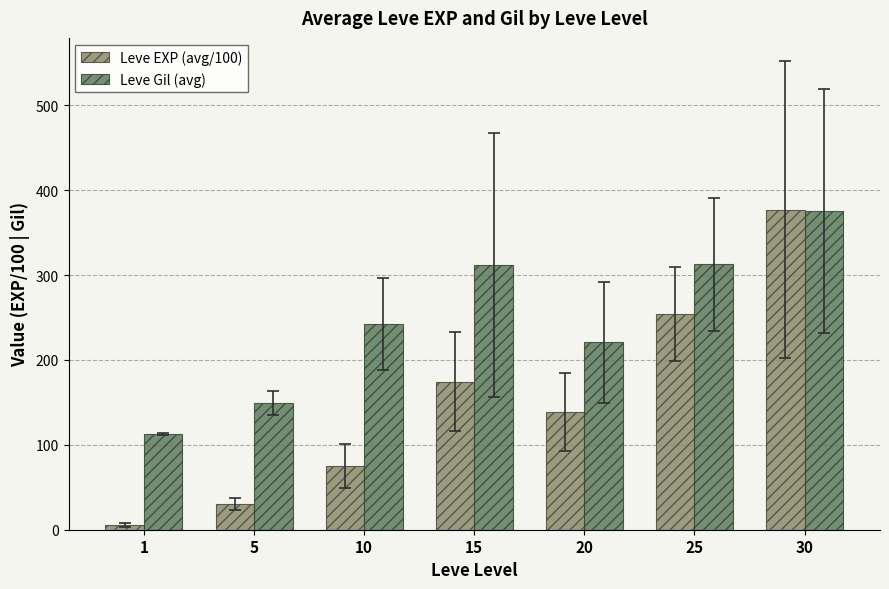

What is the lowest value of the Leve Gil (avg) series?

113.0